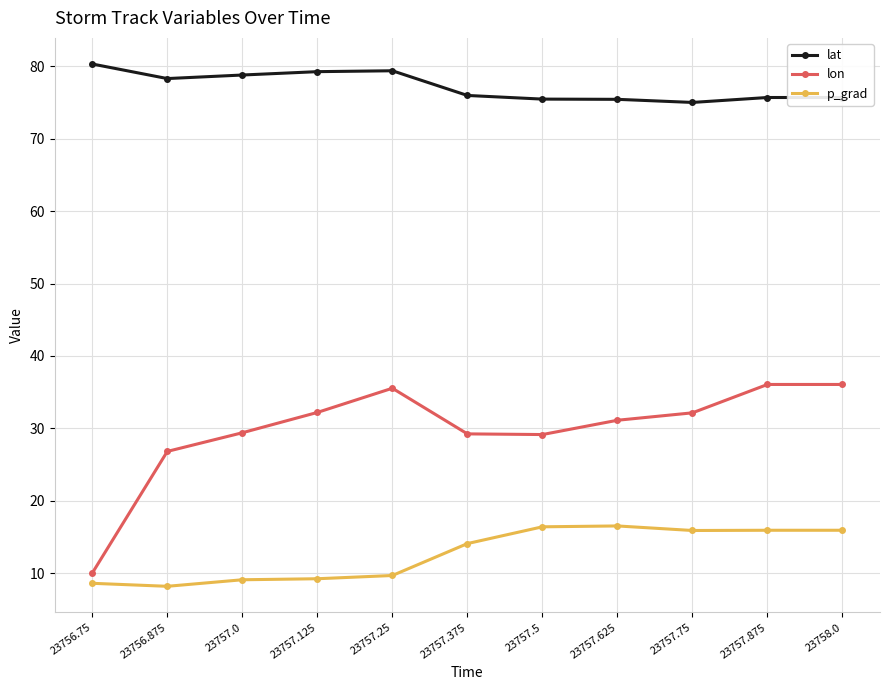

Which series changed the most between 23757.25 and 23757.375?

lon